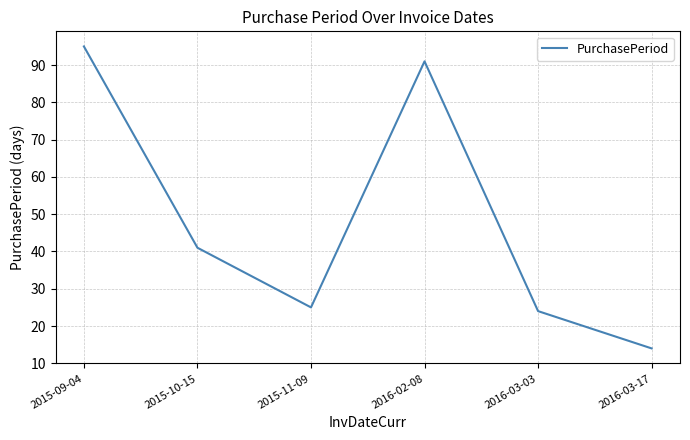

Count the number of data series in this chart.

1